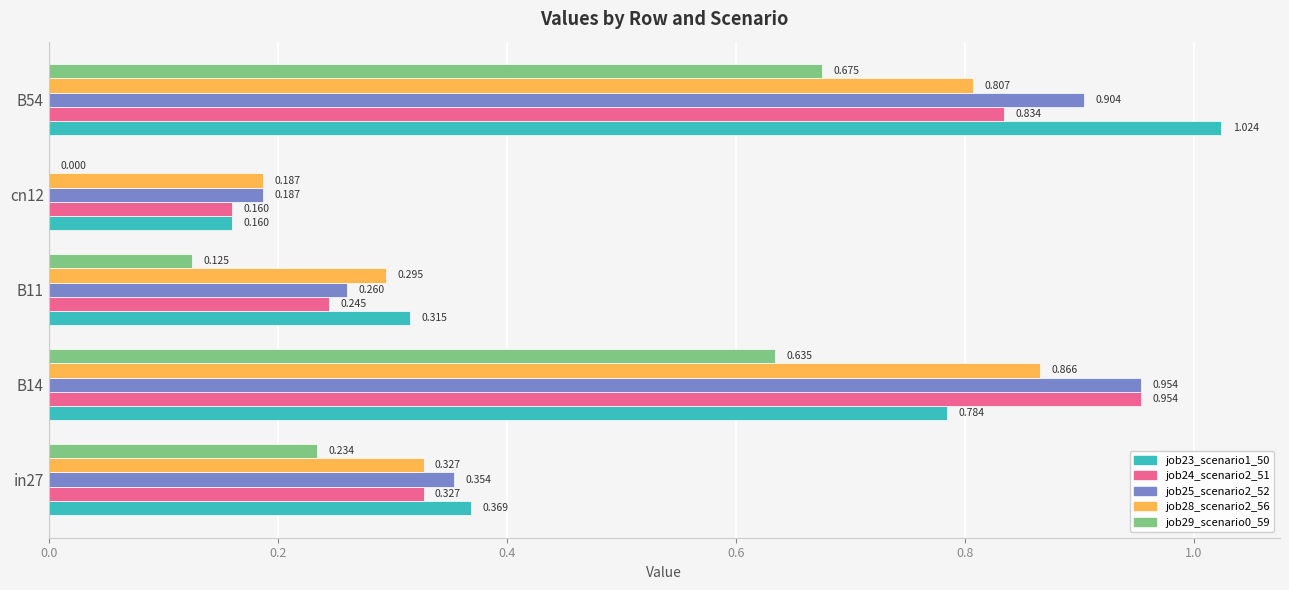

Is the value of job25_scenario2_52 at in27 greater than the value of job28_scenario2_56 at B14?

No